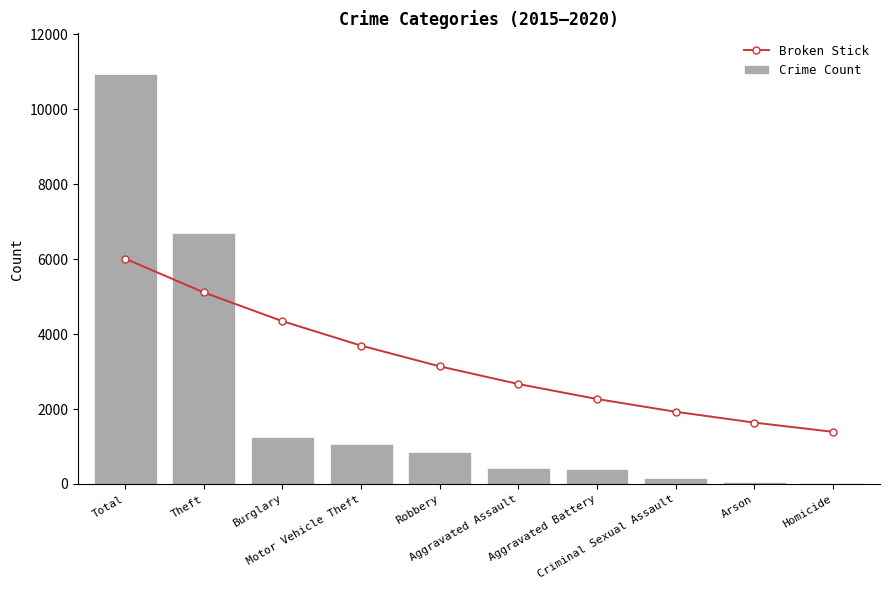

Reading right to left, what are all the values shown in this chart?

Broken Stick: 1392.7	1638.5	1927.7	2267.9	2668.1	3138.9	3692.8	4344.5	5111.2	6013.2
Crime Count: 26.0	48.0	148.0	393.0	430.0	853.0	1064.0	1265.0	6706.0	10933.0